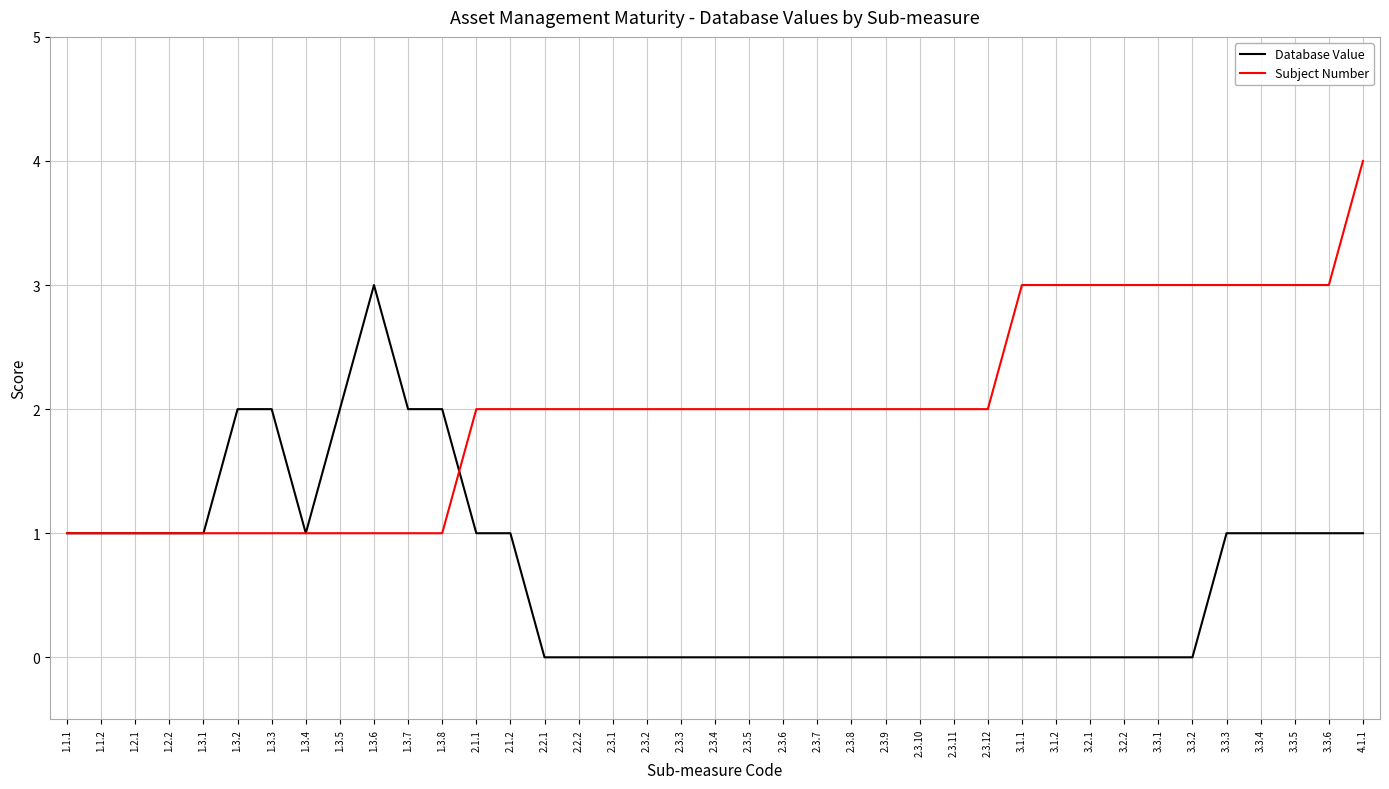

Is the value of Subject Number at 3.3.2 greater than the value of Database Value at 3.1.1?

Yes